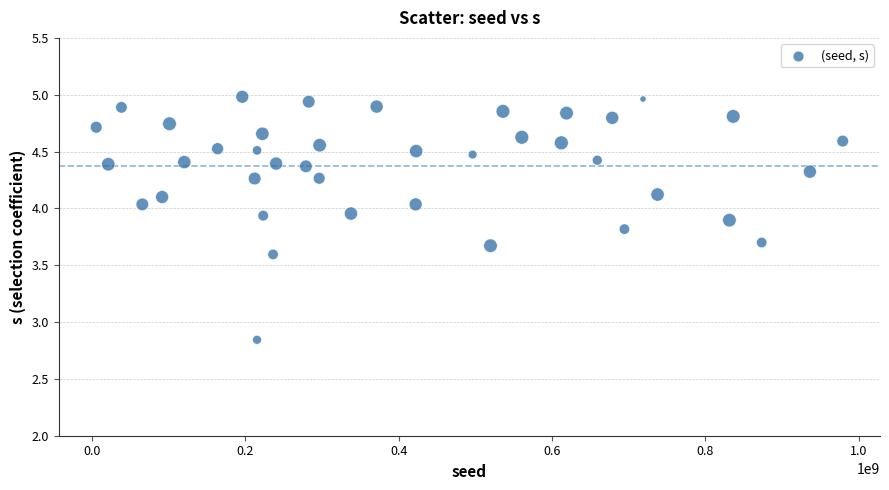

What is the range of Y values (max minus min)?

2.1